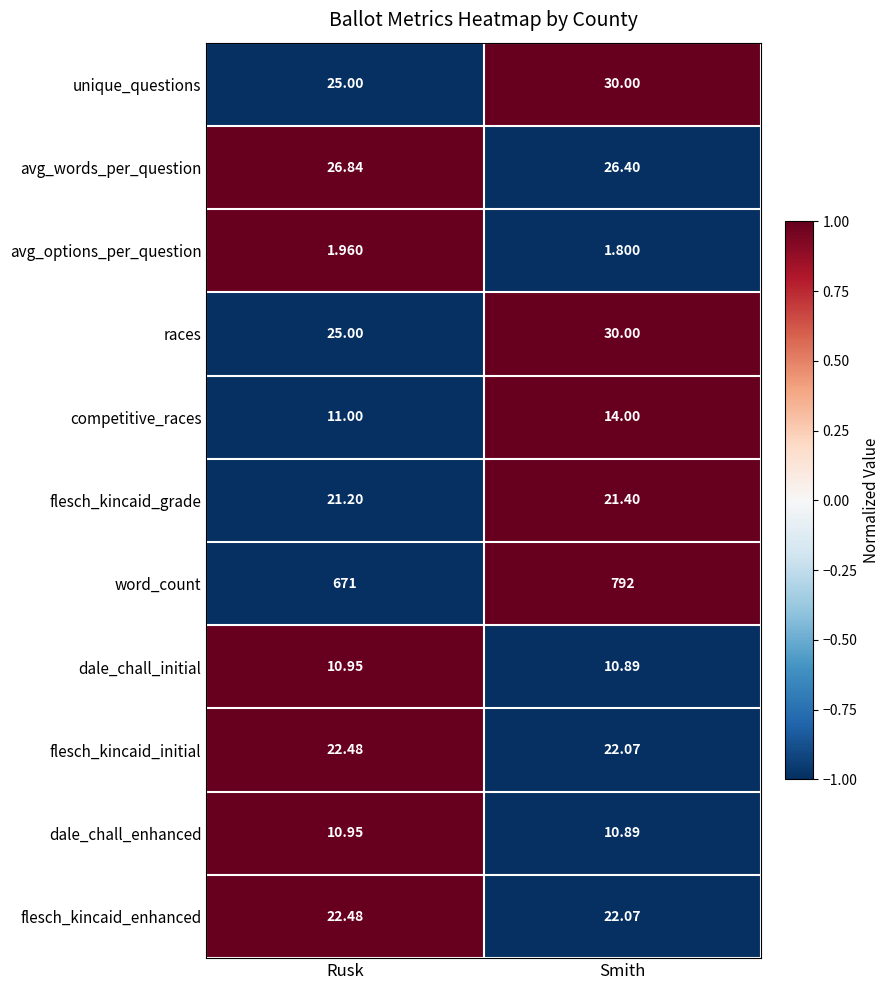

How many distinct data groups are displayed?

11